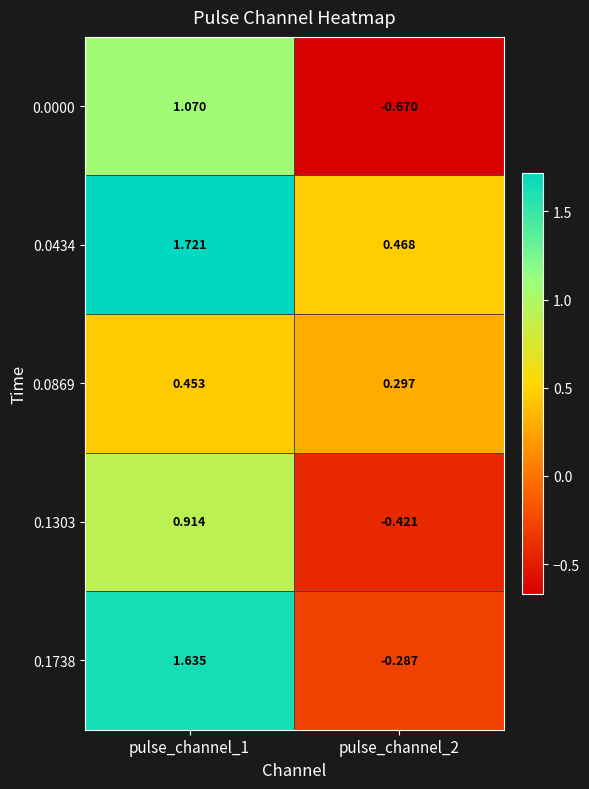

Which category has the highest value across all series?

pulse_channel_1